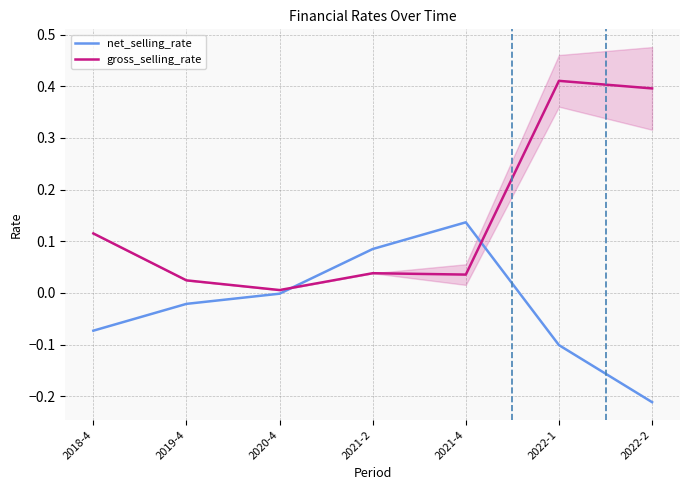

Rank the series at 2021-4 from lowest to highest value.

gross_selling_rate, net_selling_rate